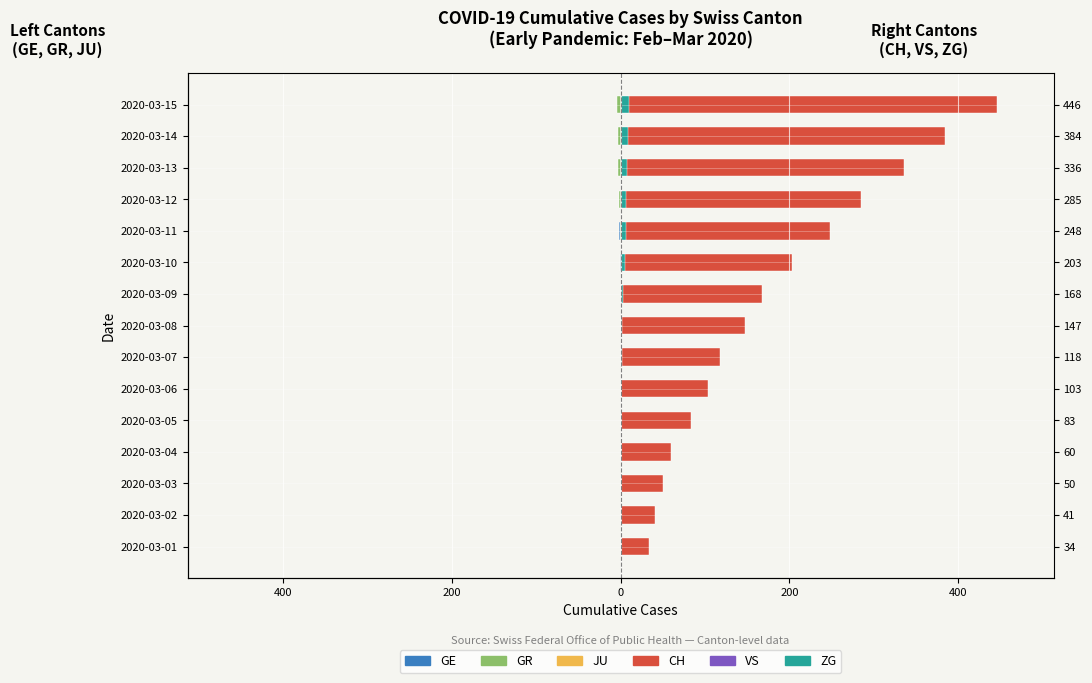

Is the value of ZG at 2020-03-04 greater than the value of GE at 2020-03-06?

Yes